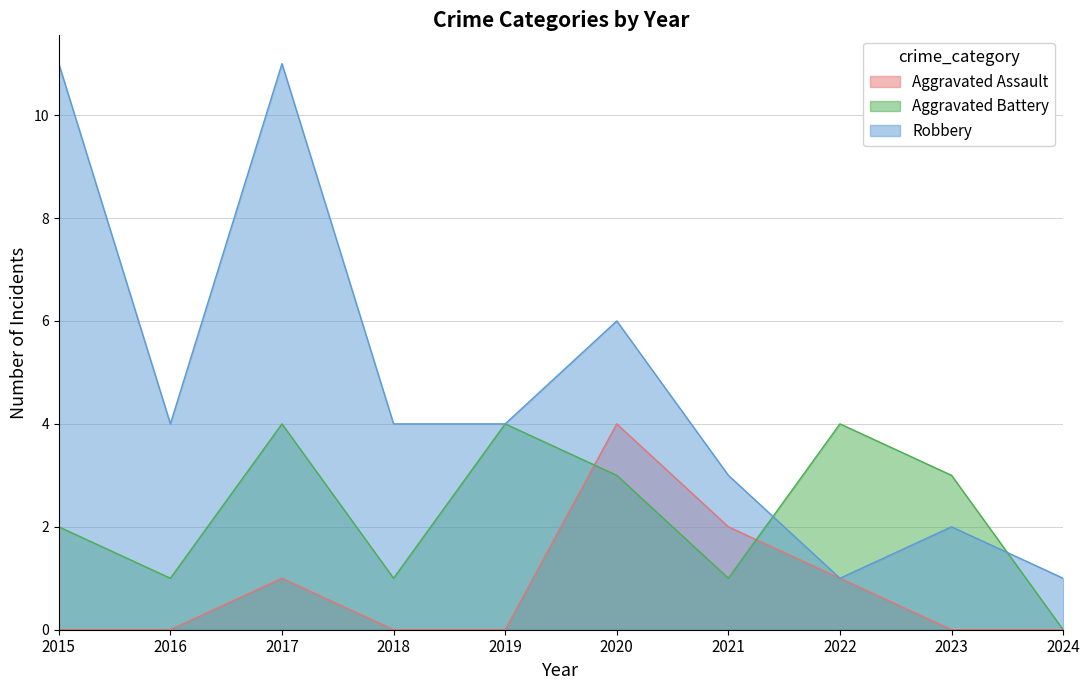

How many distinct data groups are displayed?

3